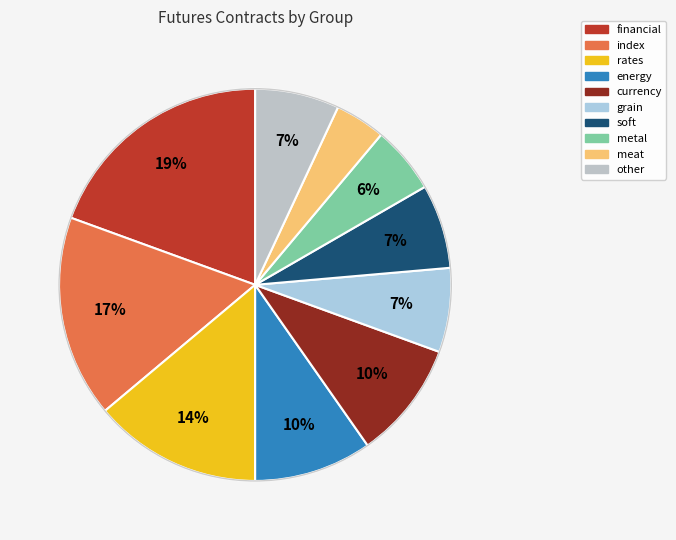

Which slice is the smallest?

meat